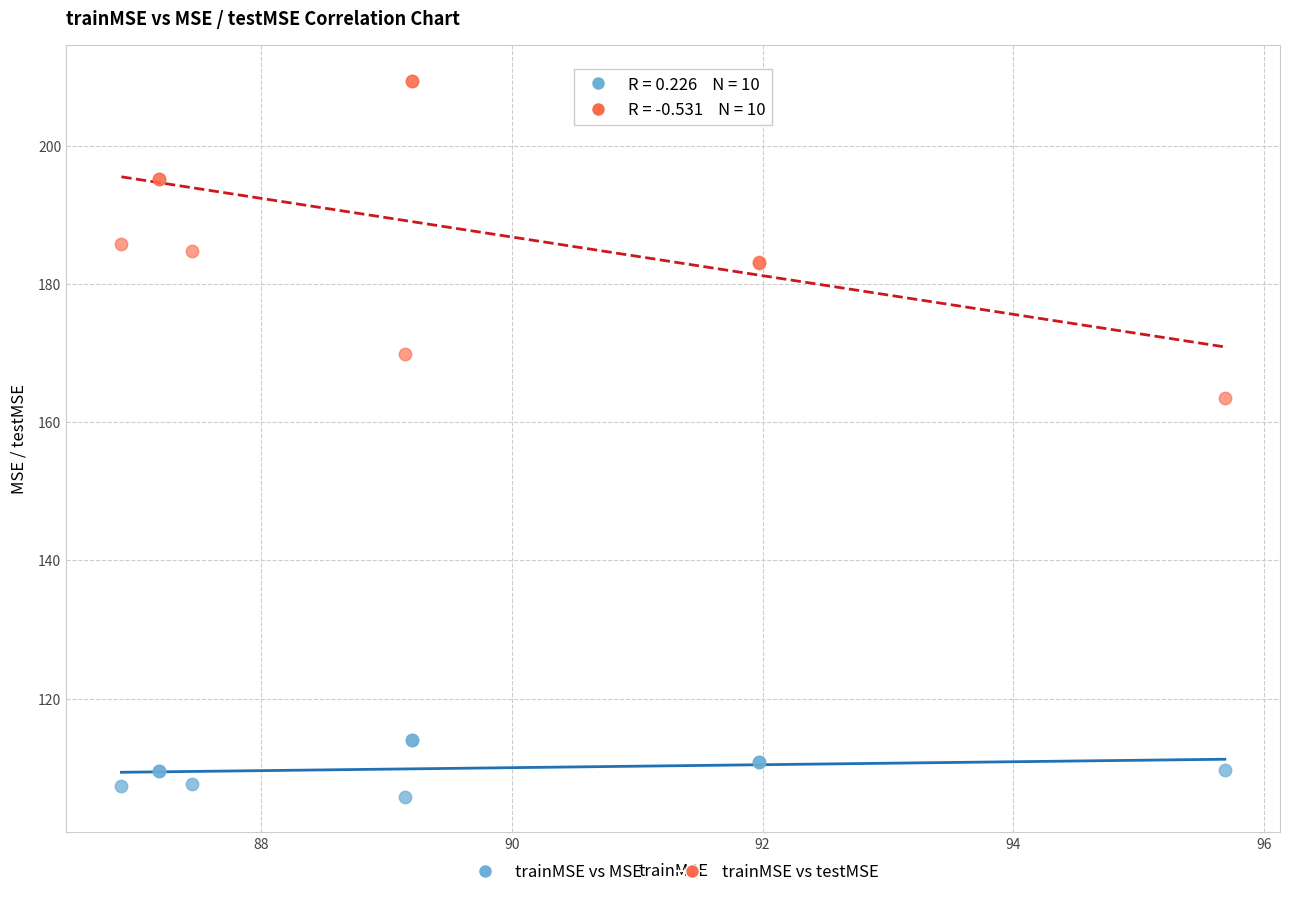

What are all the series names shown in the legend?

trainMSE vs MSE, trainMSE vs testMSE